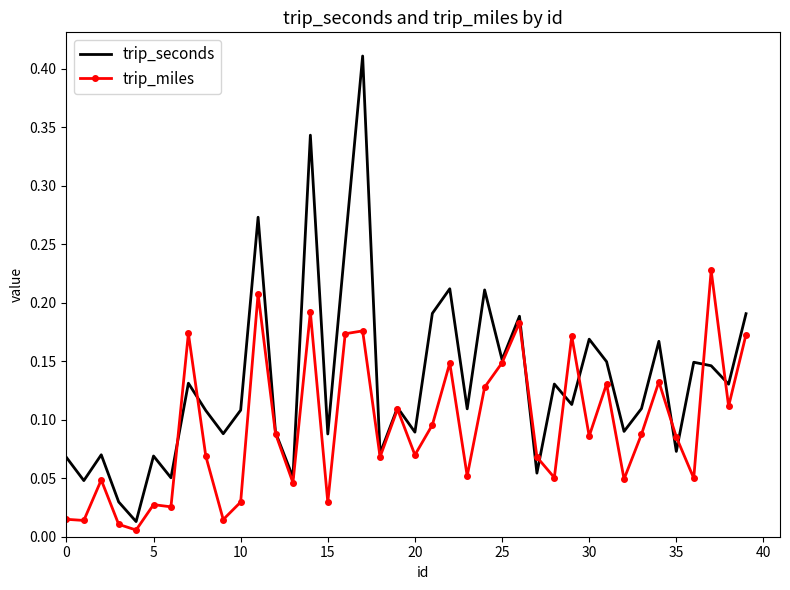

Which series has the largest range (max minus min)?

trip_seconds